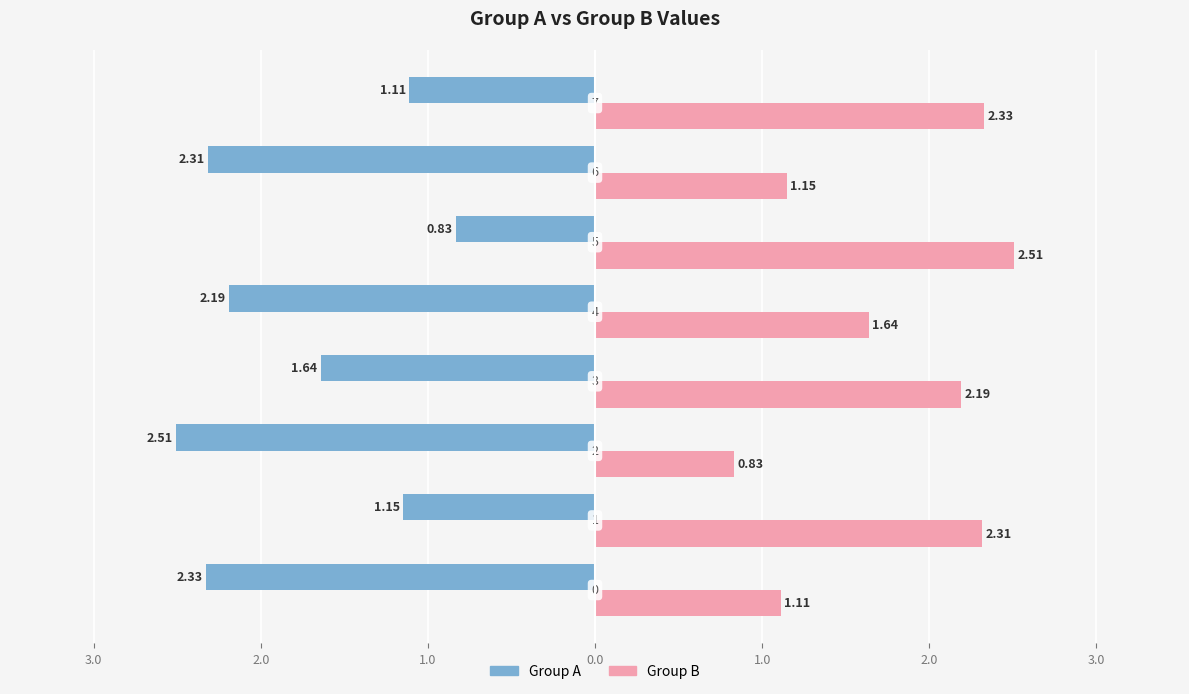

What are all the series names shown in the legend?

Group A, Group B